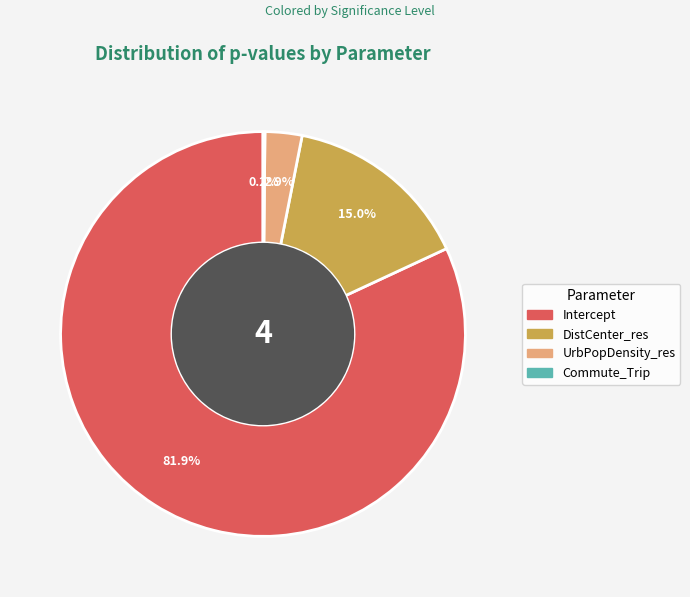

Does DistCenter_res represent more than half of the total?

No